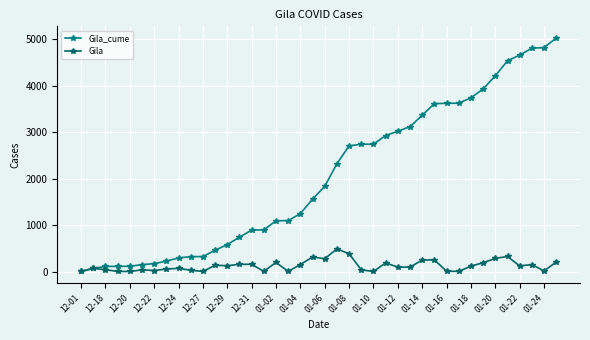

How many values in the Gila series are below 117?

20